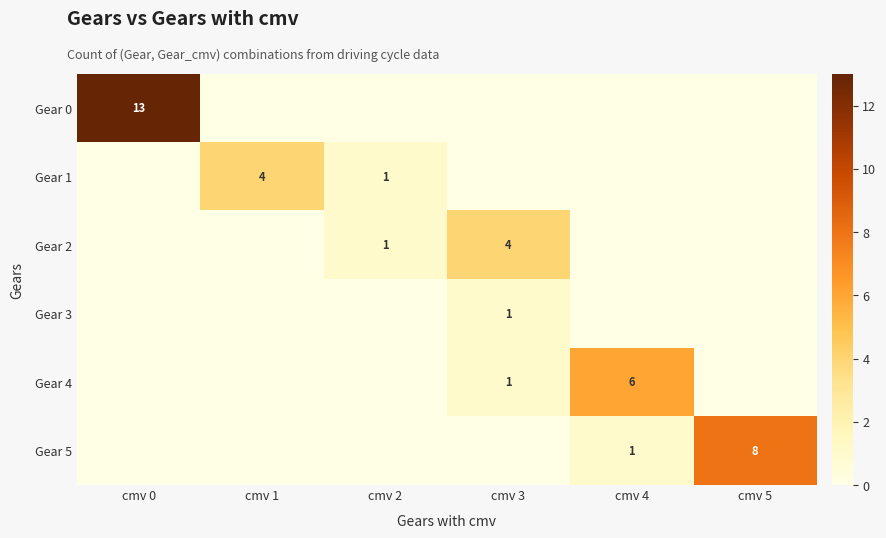

True or false: Gear 3 has a value of 1 at cmv 3.

True